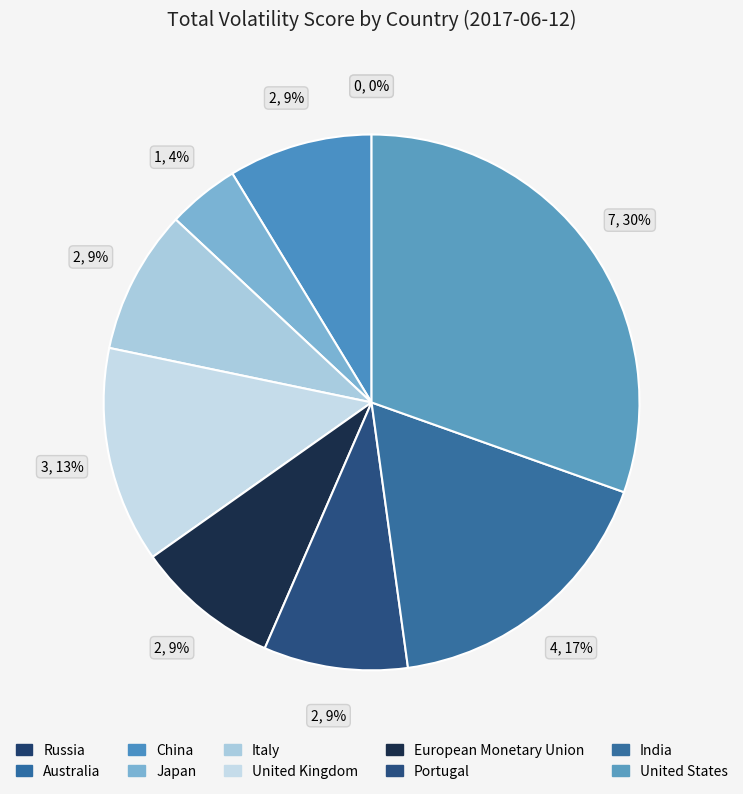

Is there any slice that represents more than half of the pie?

No